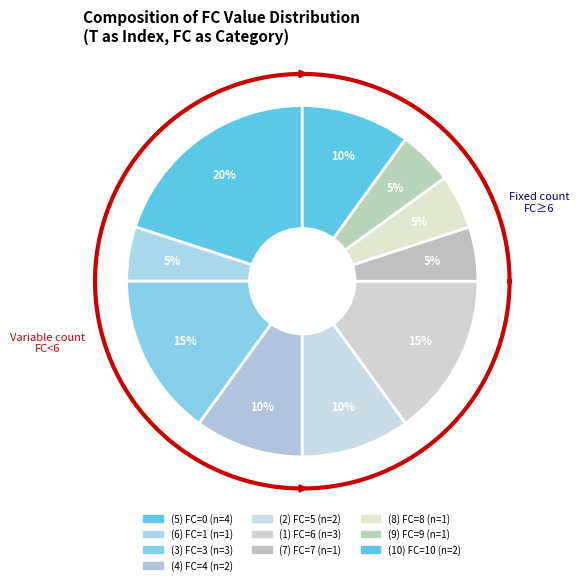

To the nearest percent, what is the average slice percentage?

10%